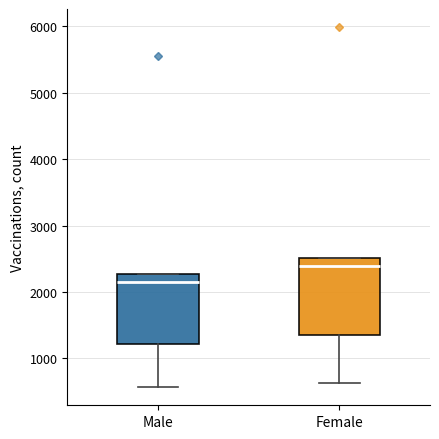

Reading left to right, transcribe this box plot: for each box, give where its median line is, the range the box spans, and where its two whiskers end, as read against the y-axis. The values are not printed on the chart, so give them approximately, as read against the axis.

Male: median 2200, box 1200 to 2300, whiskers 600 to 2300
Female: median 2400, box 1400 to 2500, whiskers 600 to 2500